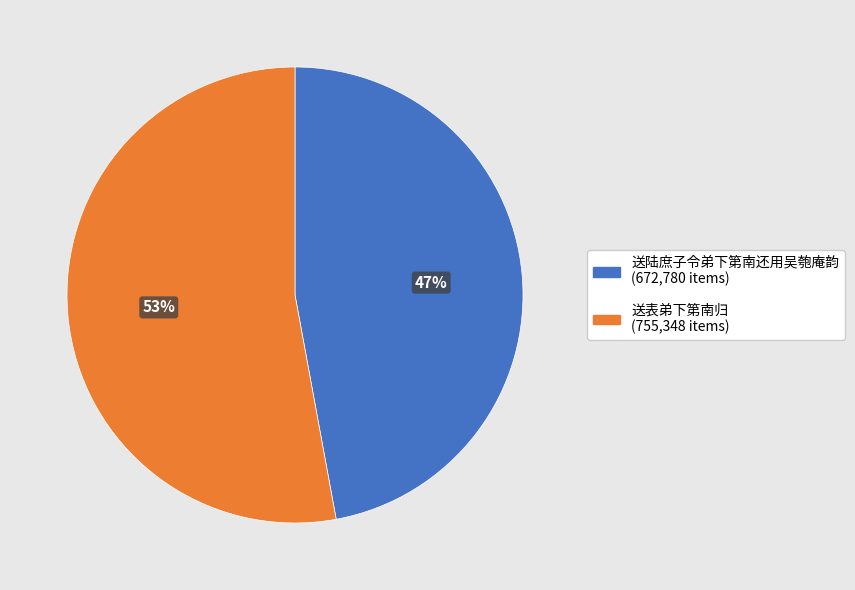

Which has a higher value, 送陆庶子令弟下第南还用吴匏庵韵 or 送表弟下第南归?

送表弟下第南归